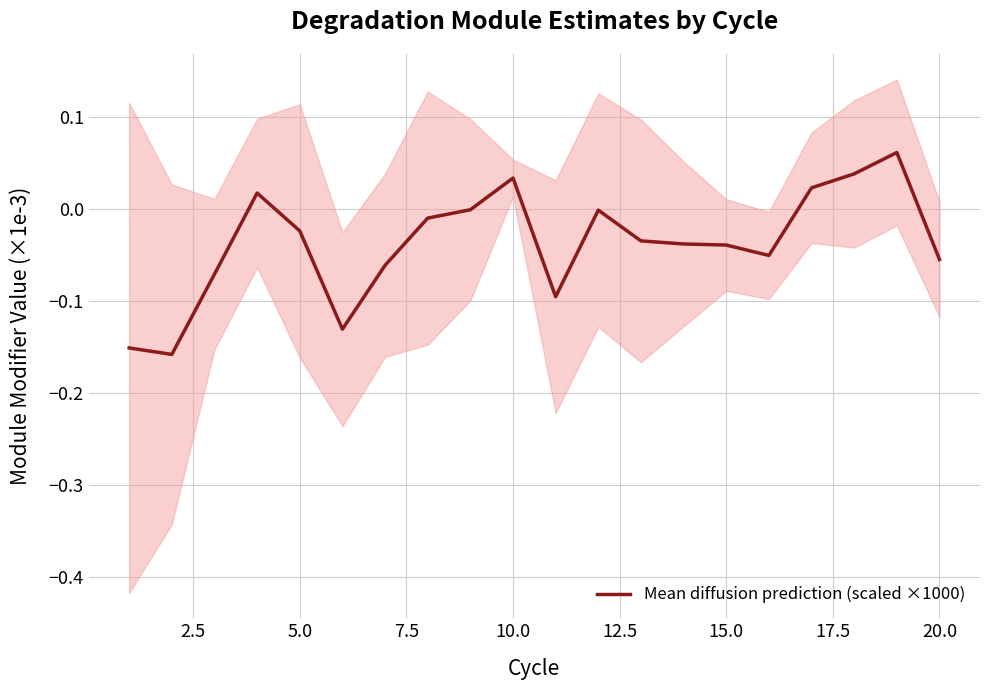

Count the number of data series in this chart.

1